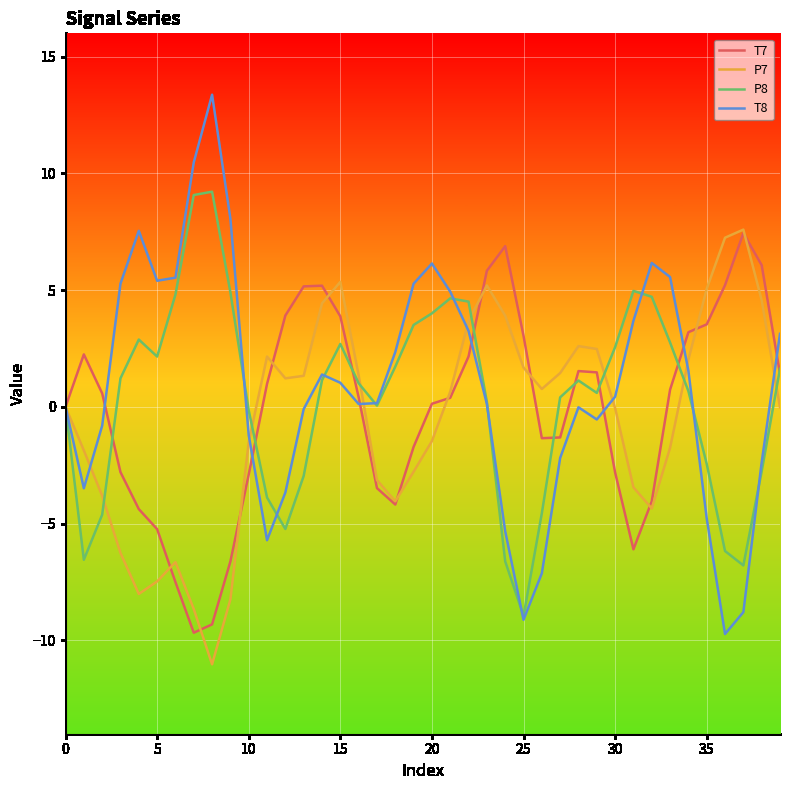

What is the smallest value displayed?

-11.0